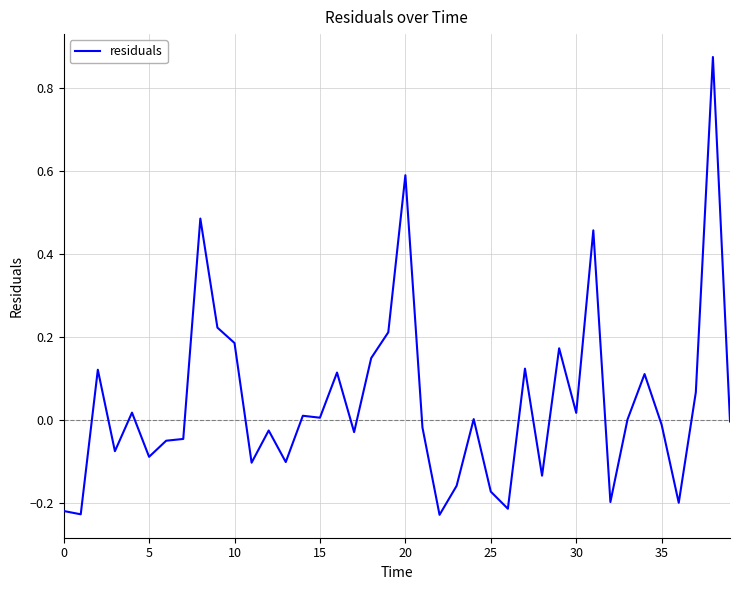

What is the difference between the maximum and minimum values?

1.1